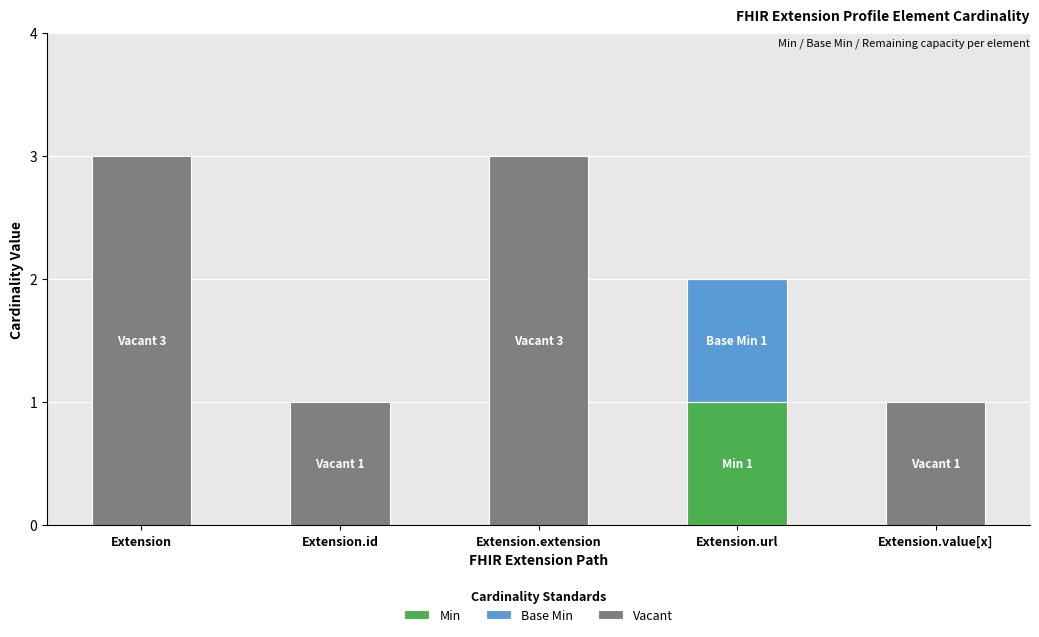

What is the total value across all series at Extension?

3